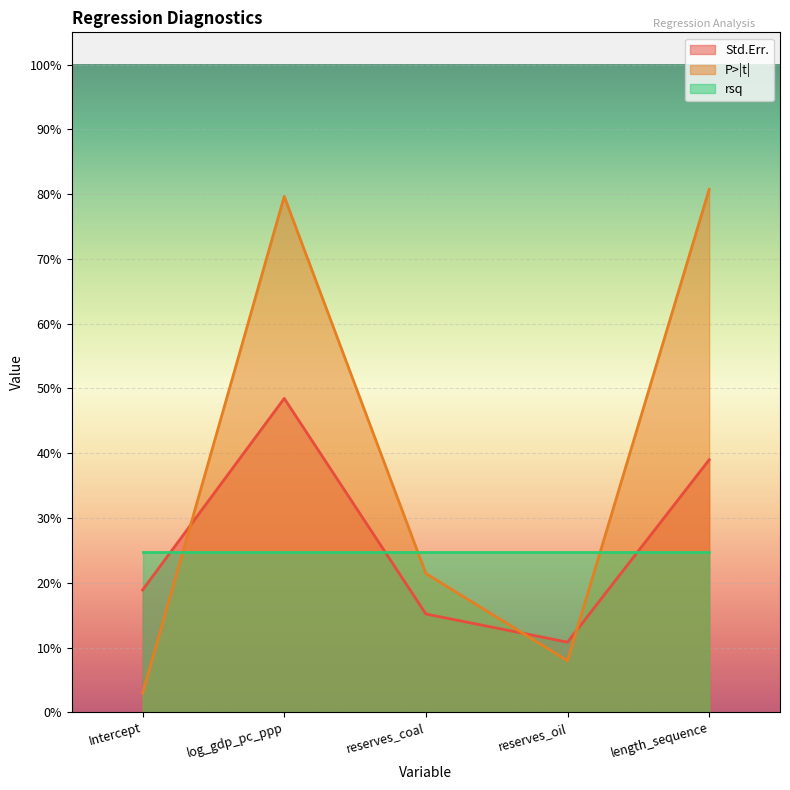

Where is Std.Err. nearest to the value 0?

reserves_oil